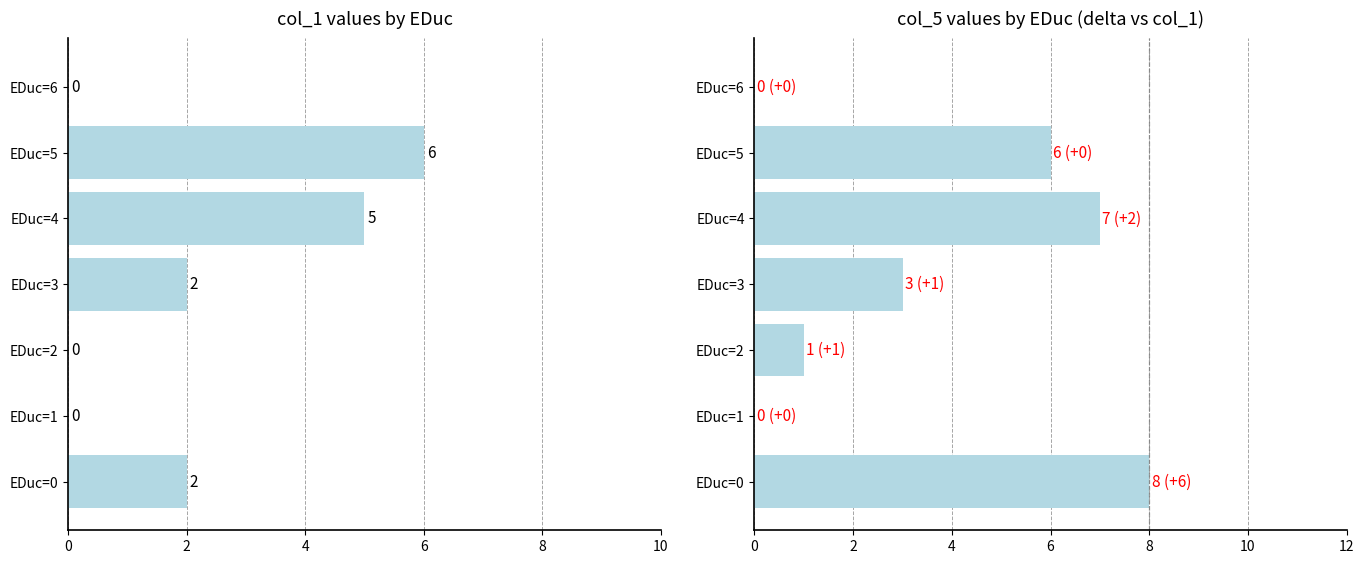

The value of col_1 at EDuc=6 is 0. True or false?

True